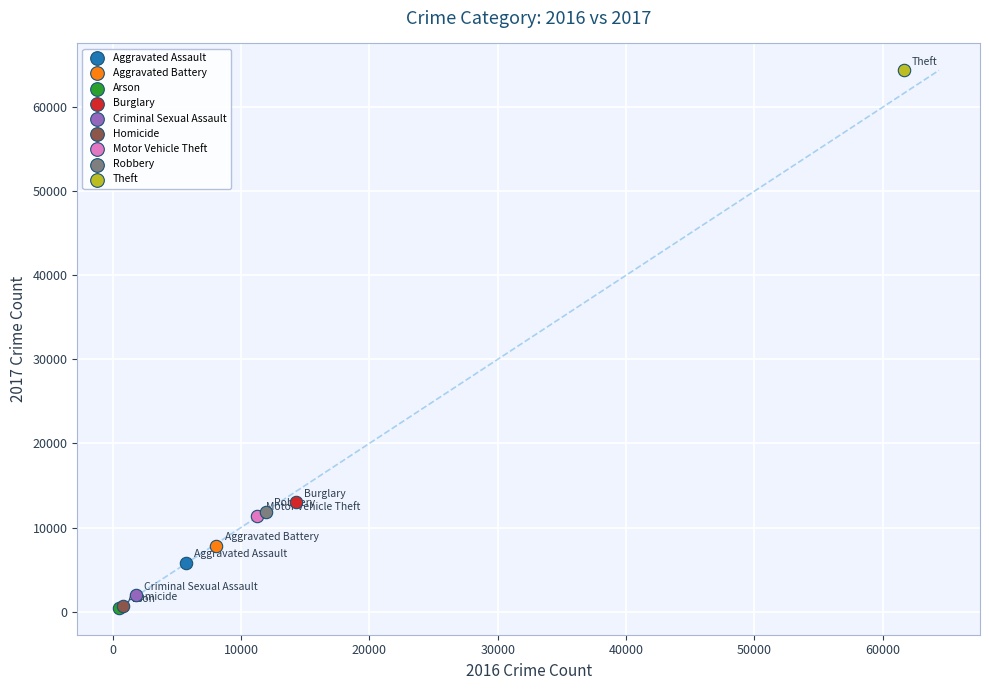

What are all the series names shown in the legend?

Aggravated Assault, Aggravated Battery, Arson, Burglary, Criminal Sexual Assault, Homicide, Motor Vehicle Theft, Robbery, Theft